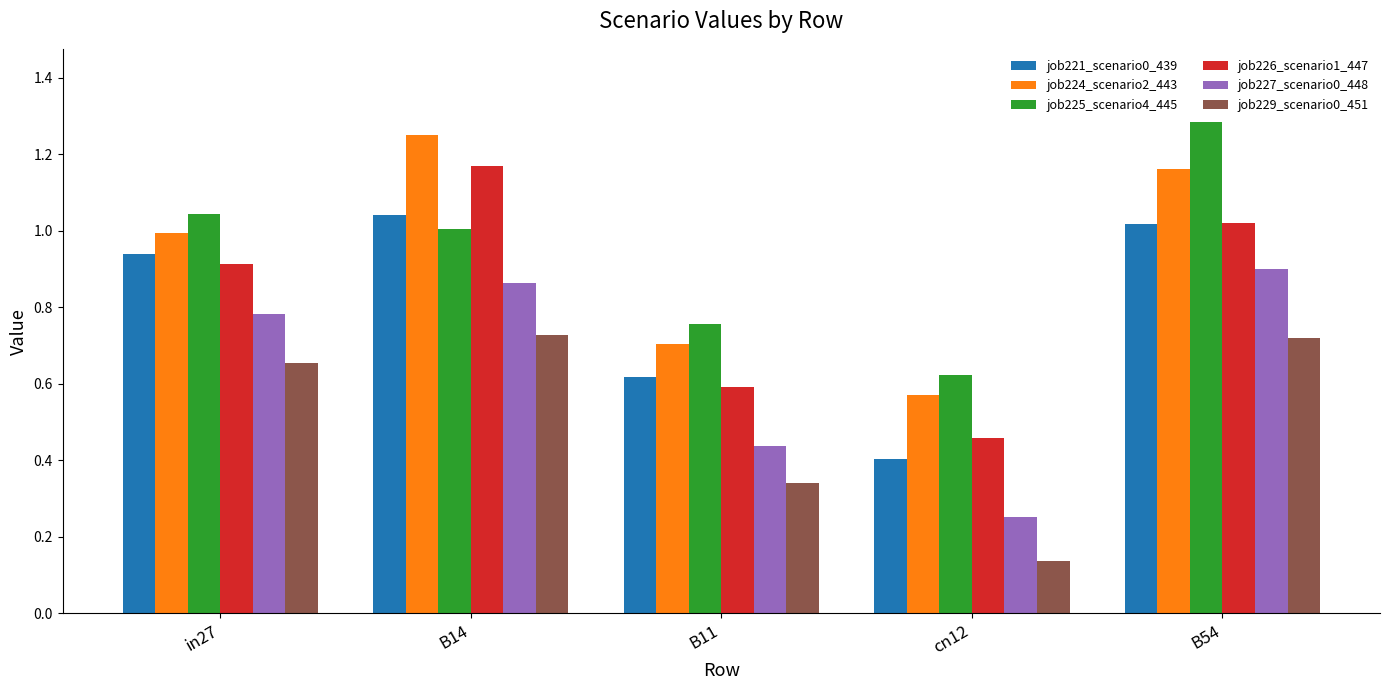

Is the value of job226_scenario1_447 at B14 greater than the value of job224_scenario2_443 at in27?

Yes